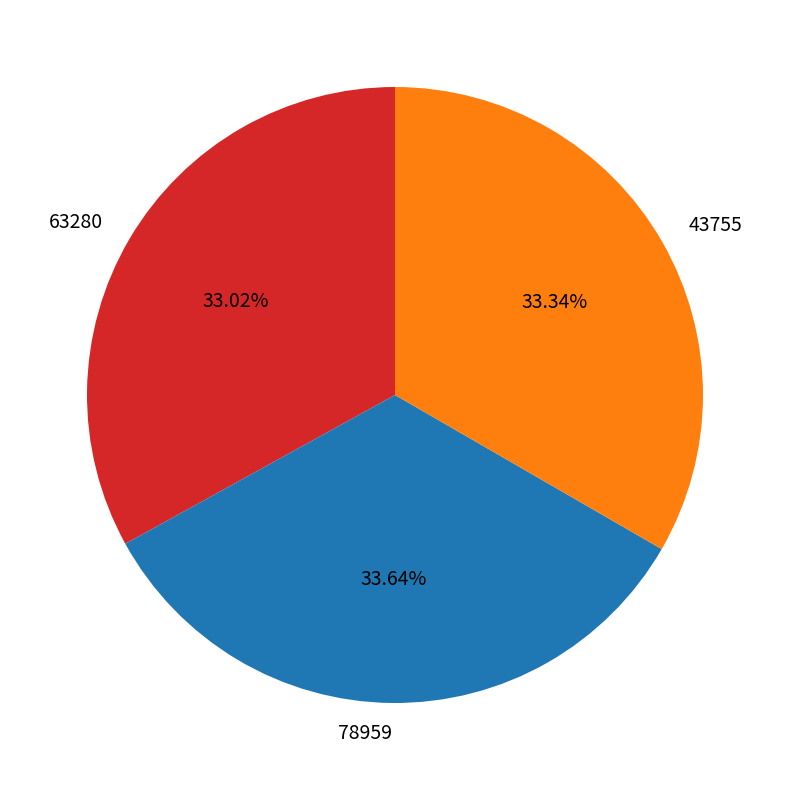

Combined, do 63280 and 43755 account for over 50%?

Yes